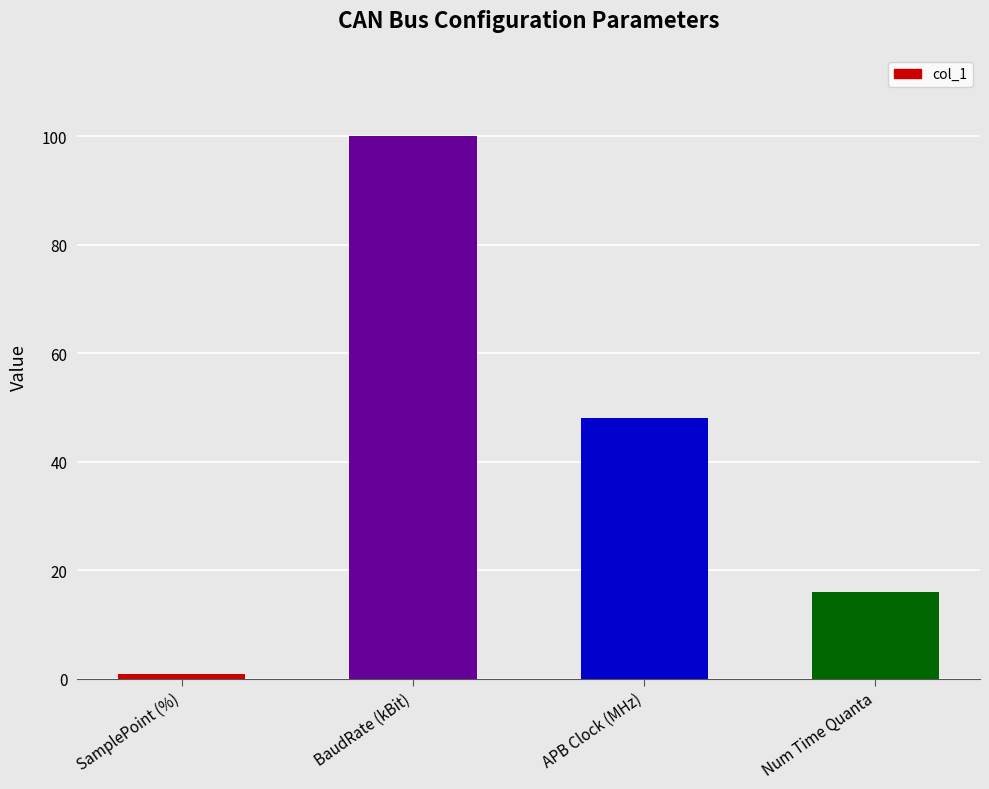

How many values are below 48?

2